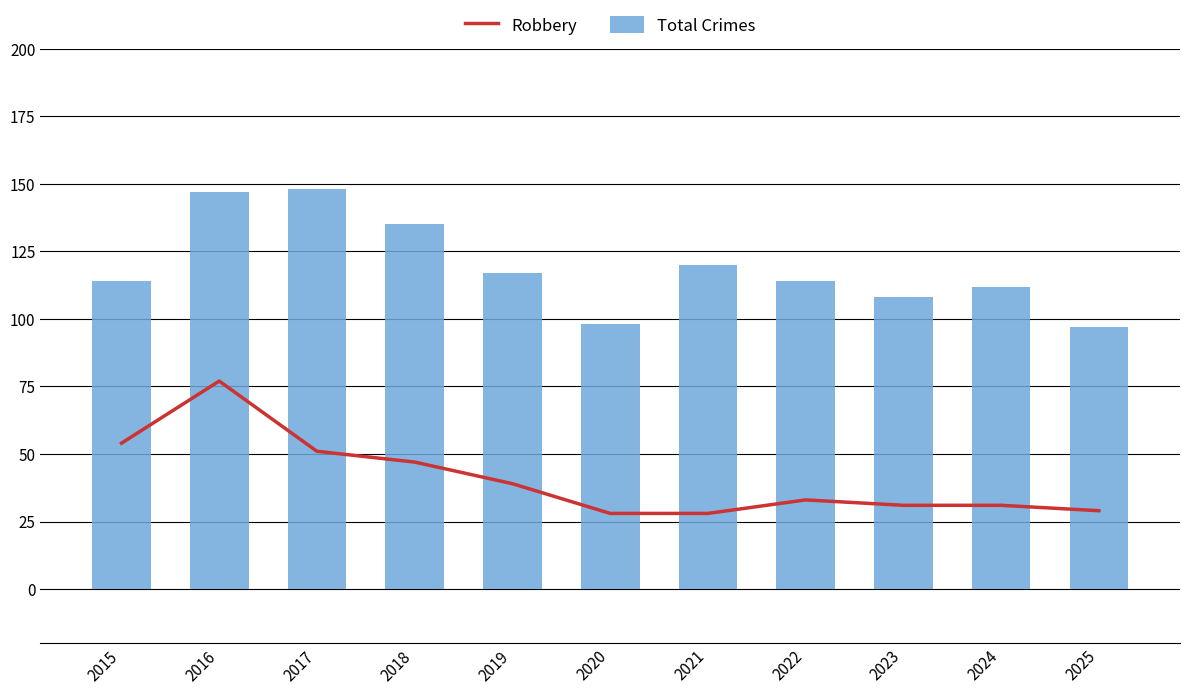

Which series has the widest spread of values?

Total Crimes